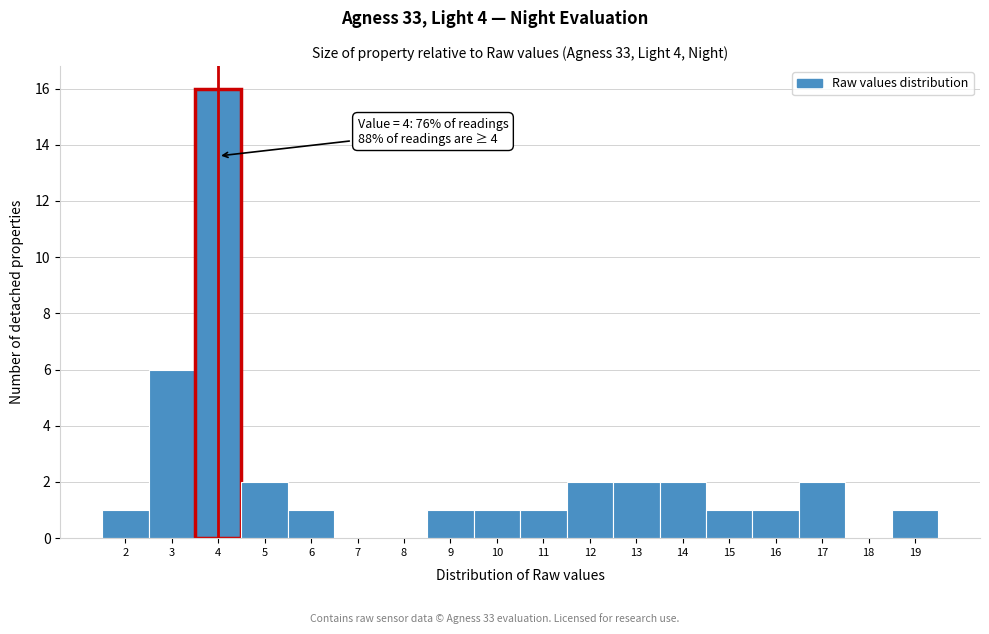

Which range on the x-axis has the tallest bar?

3.5 to 4.5